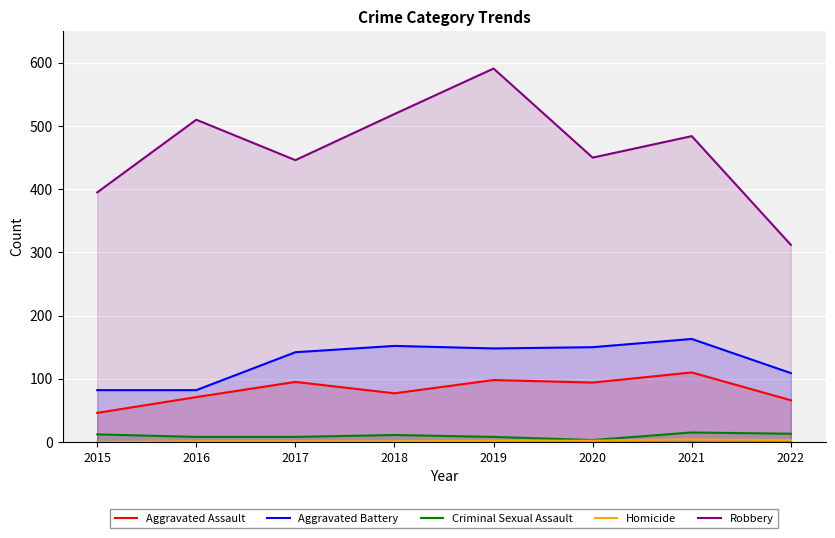

Which series has the largest total across all categories?

Robbery